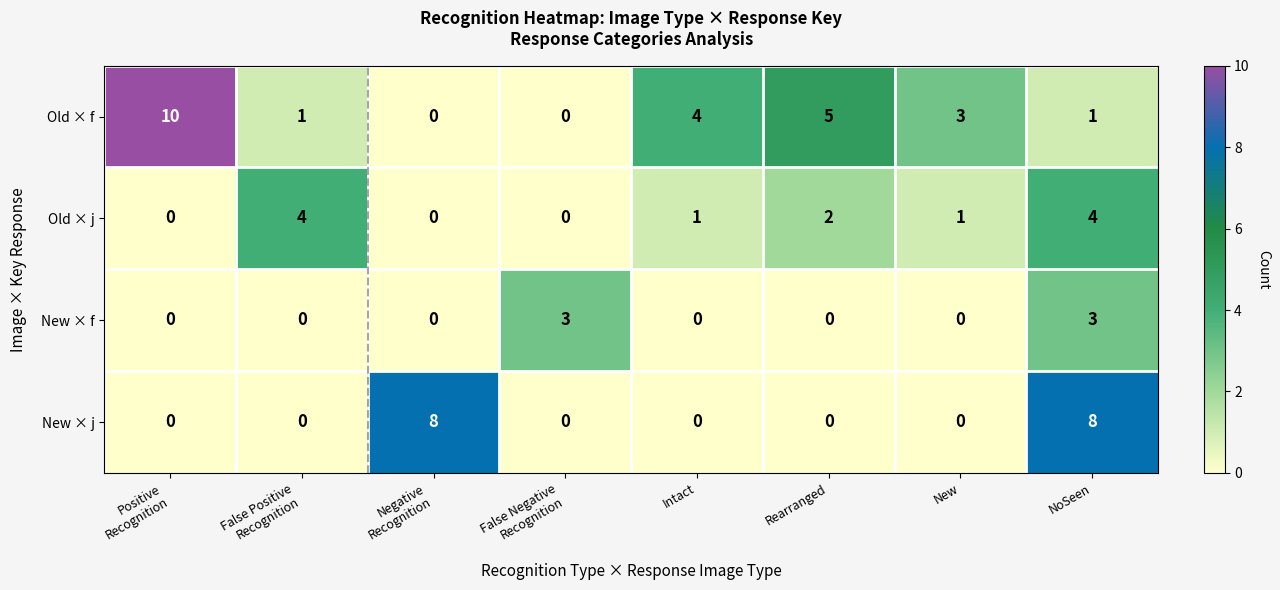

What is the maximum value for New × f?

3